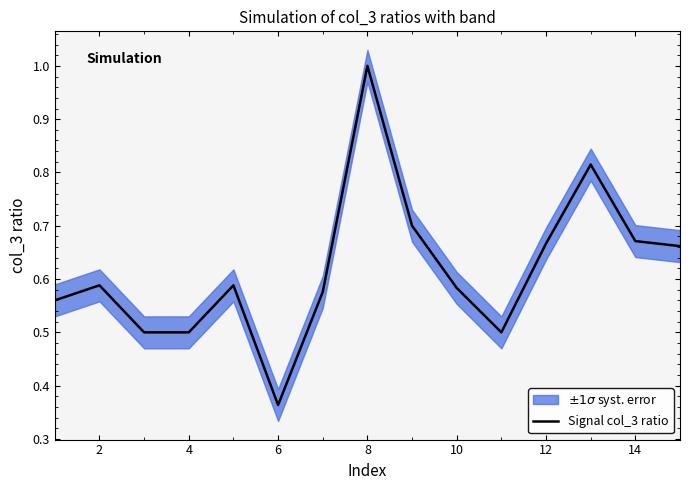

What is the maximum value shown in the chart?

1.0